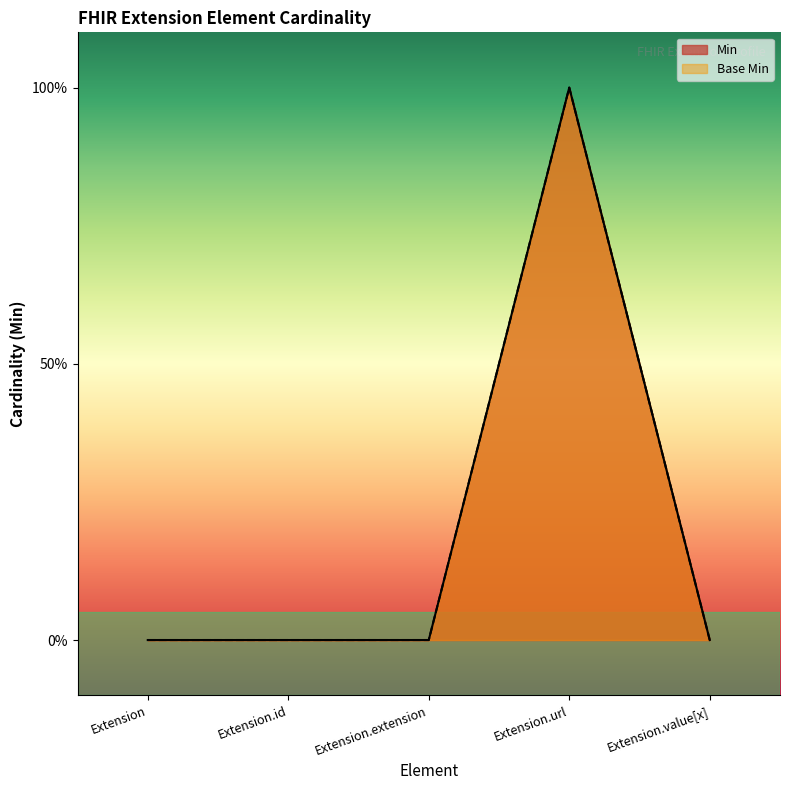

True or false: Base Min and Min cross at least once.

False